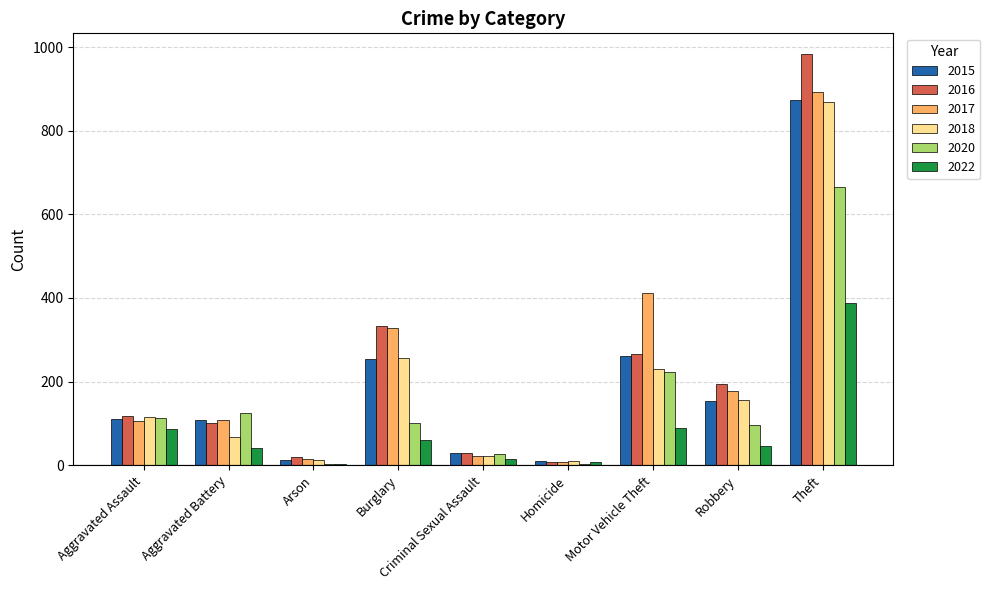

Which category has the highest value in the 2018 series?

Theft